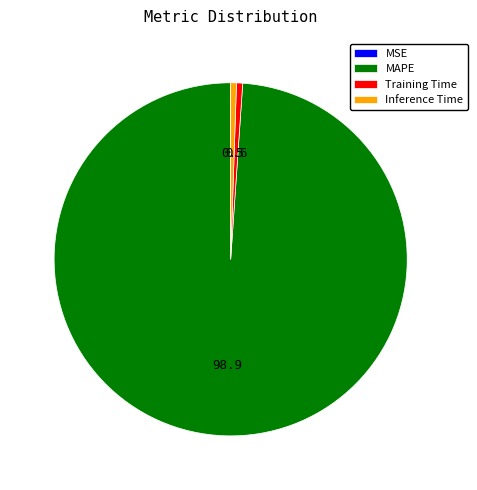

Is it true that MAPE is 99% of the pie?

True